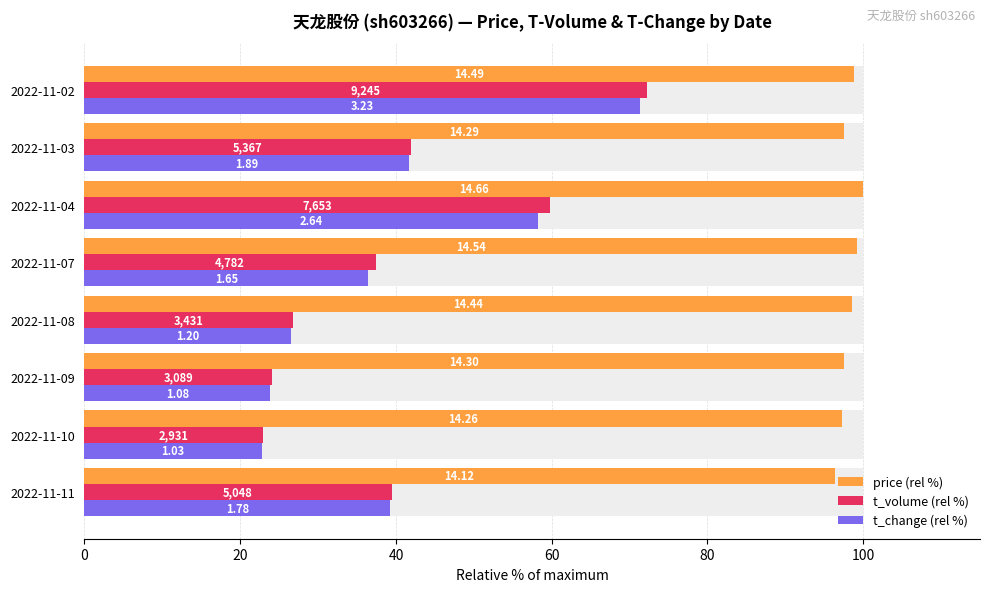

How many bars are there in total?

24